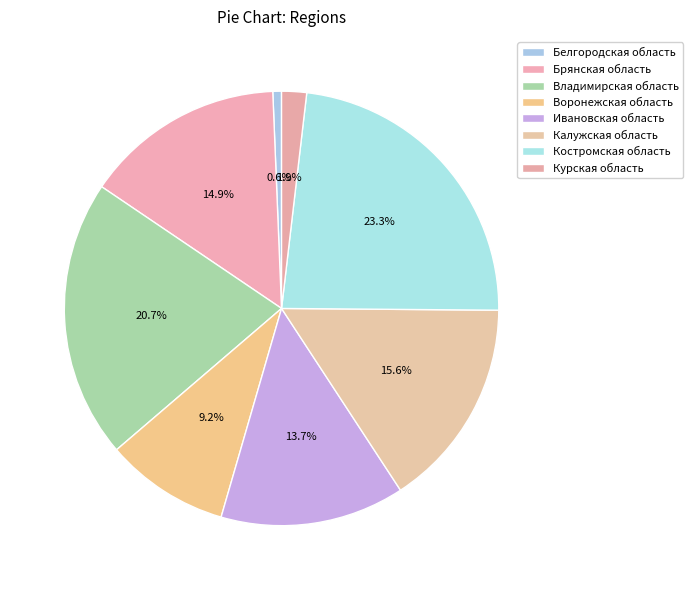

To the nearest percent, what portion does Белгородская область represent?

1%